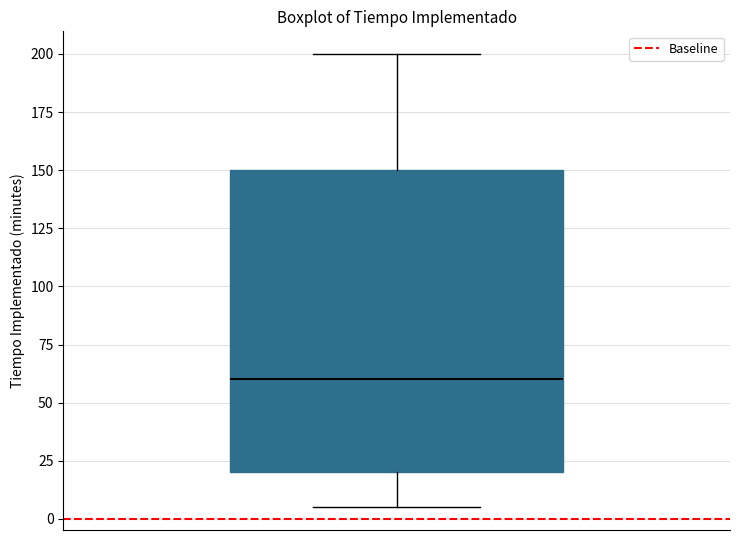

Where does the upper whisker of the box end on the y-axis? The values are not printed on the chart, so give them approximately, as read against the axis.

200